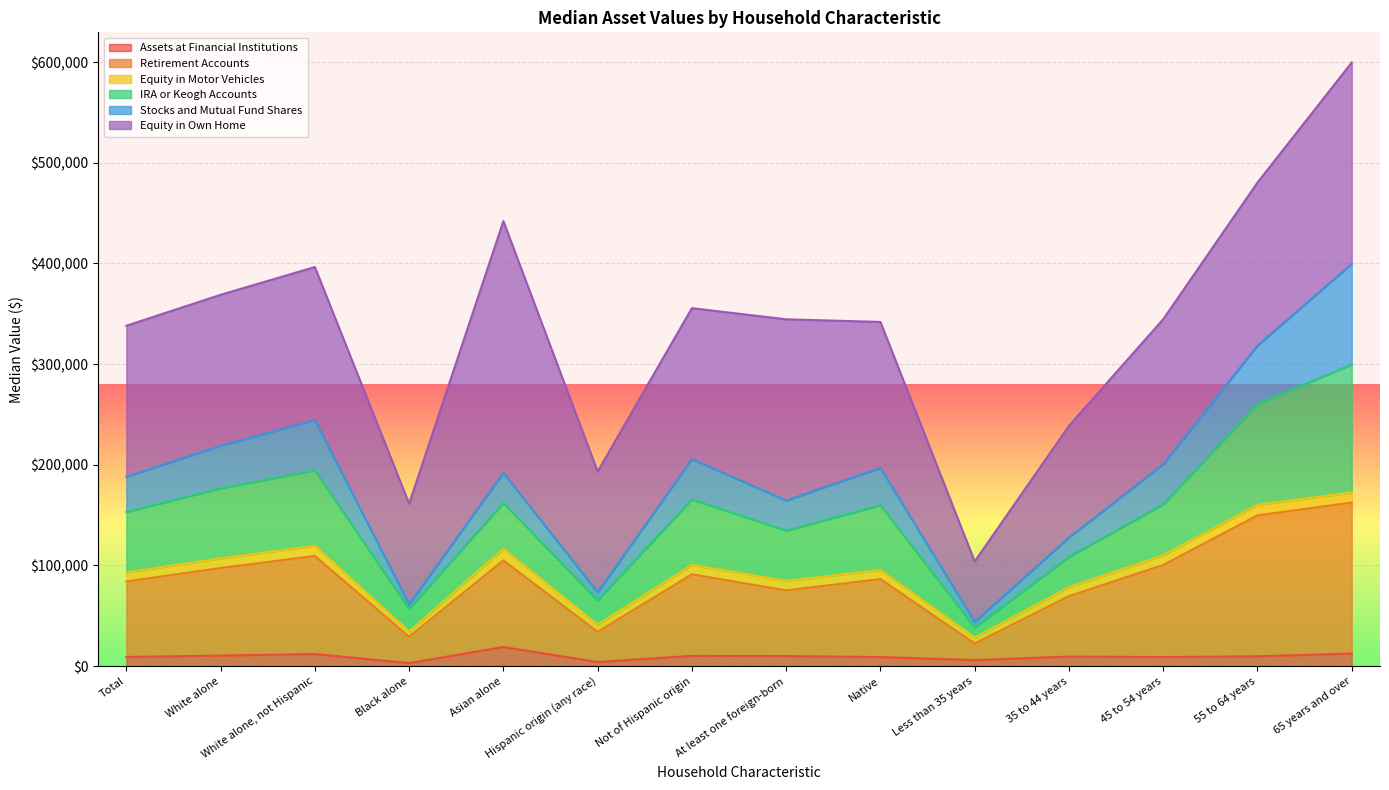

What is the maximum value for Assets at Financial Institutions?

19000